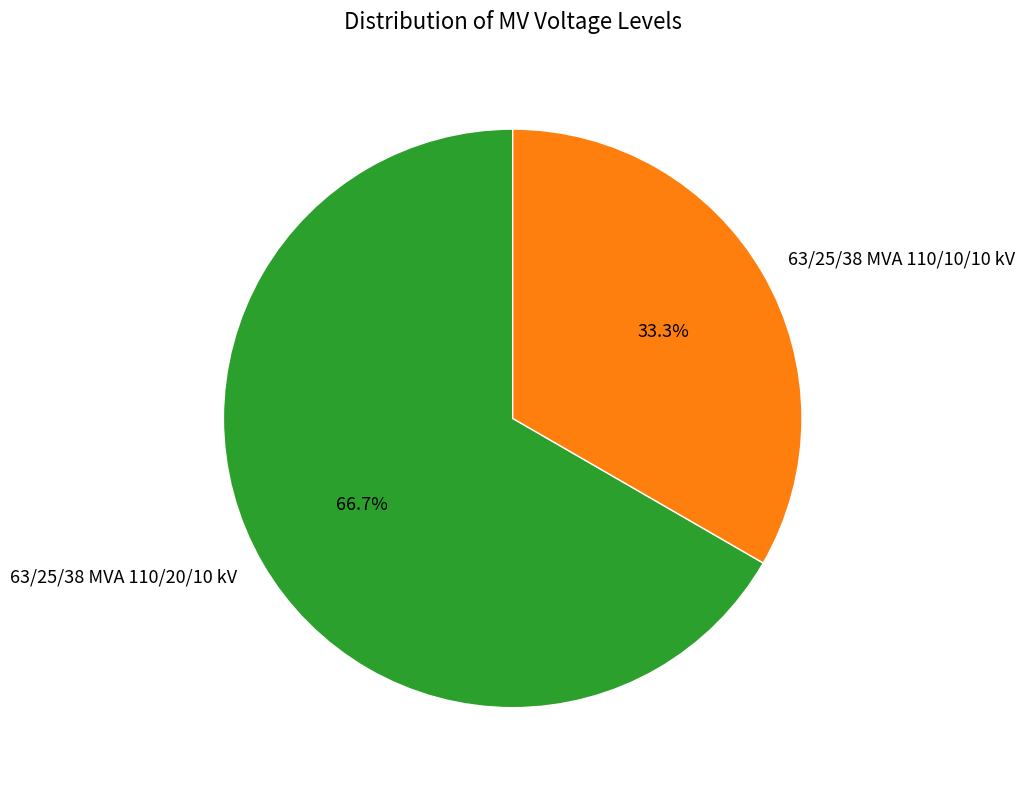

The 63/25/38 MVA 110/20/10 kV slice represents 59% of the pie. True or false?

False